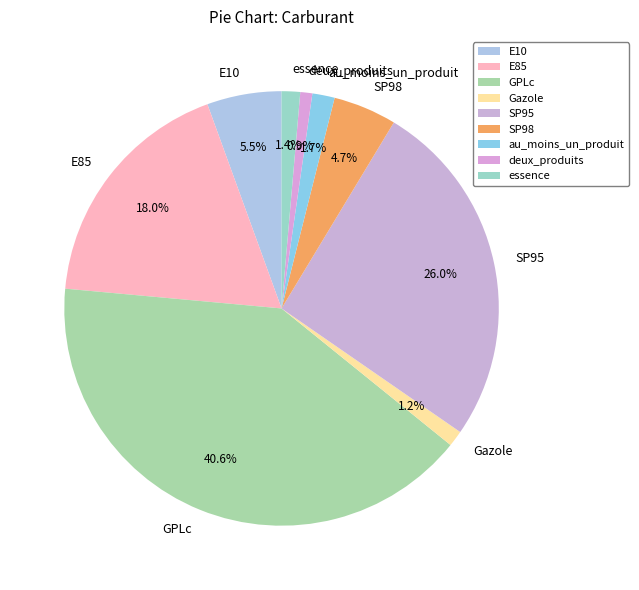

How much of the chart is everything except au_moins_un_produit?

98.3%